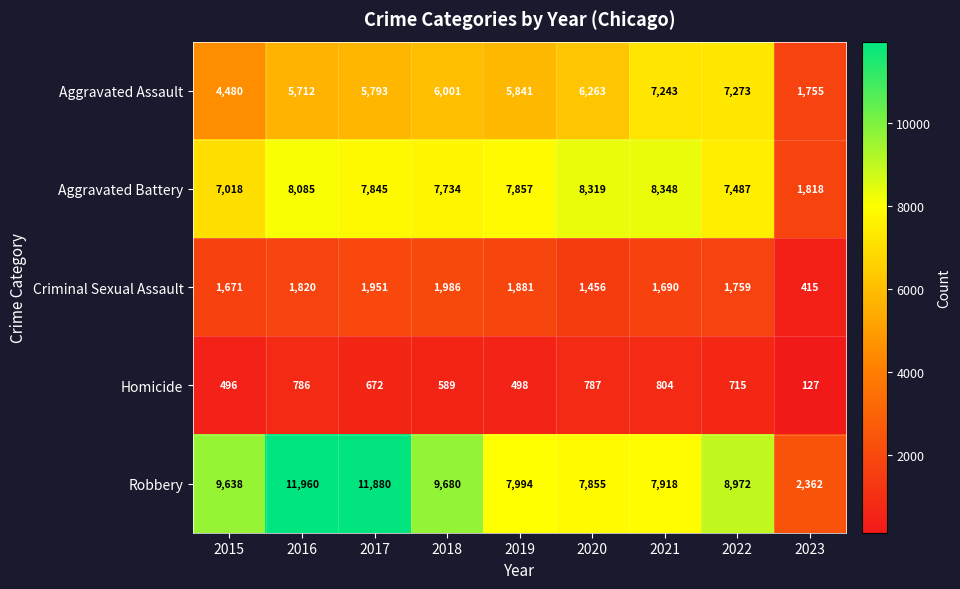

What is the difference between the highest and lowest values at 2019?

7496